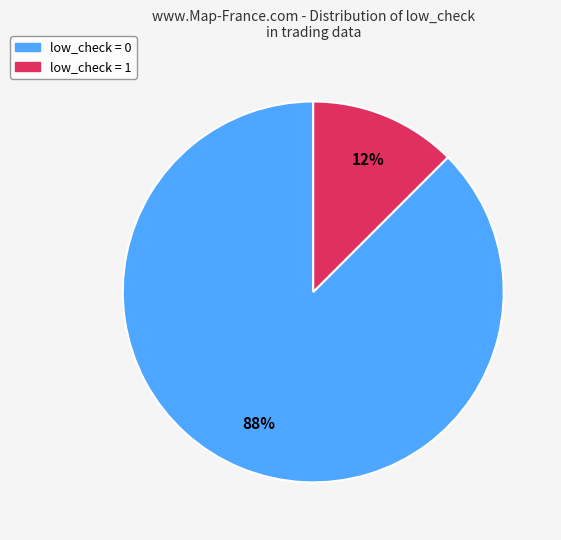

What is the majority slice?

low_check = 0